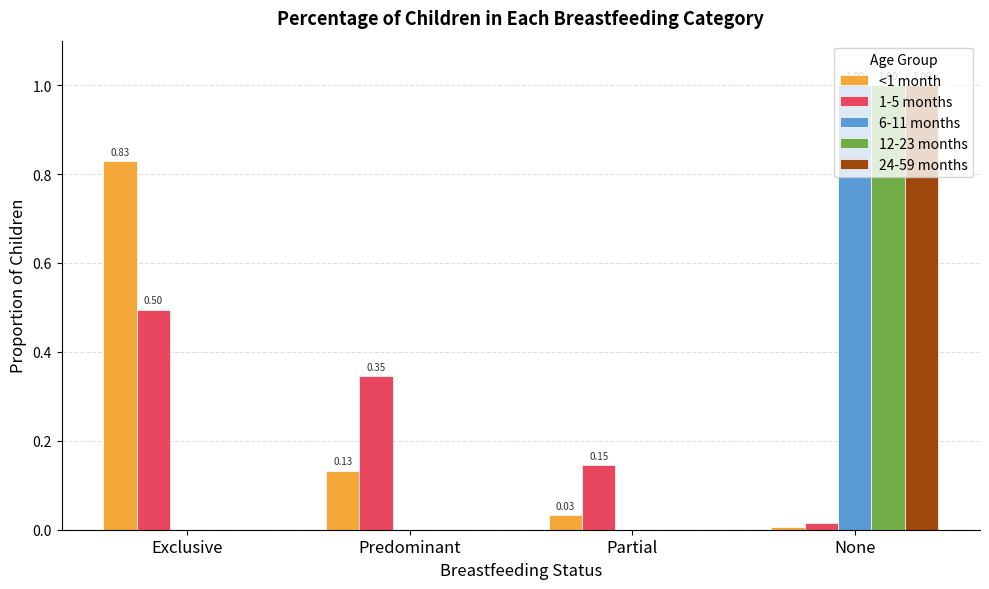

Does the chart contain stacked bars?

No